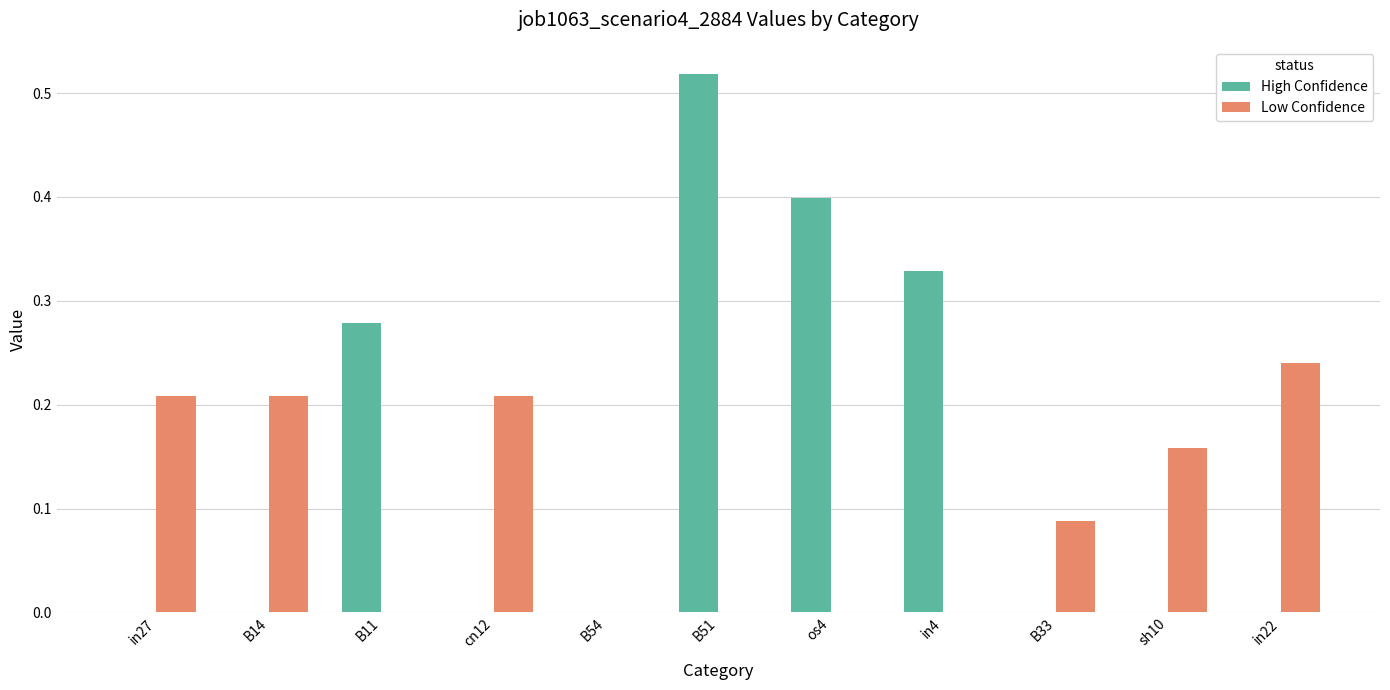

Is it true that High Confidence equals 0.1 at os4?

False